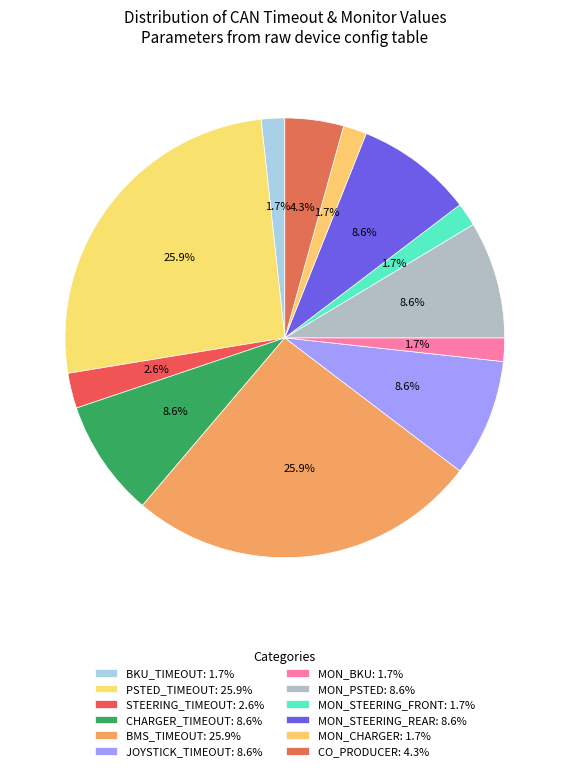

Does CHARGER_TIMEOUT represent more than half of the total?

No